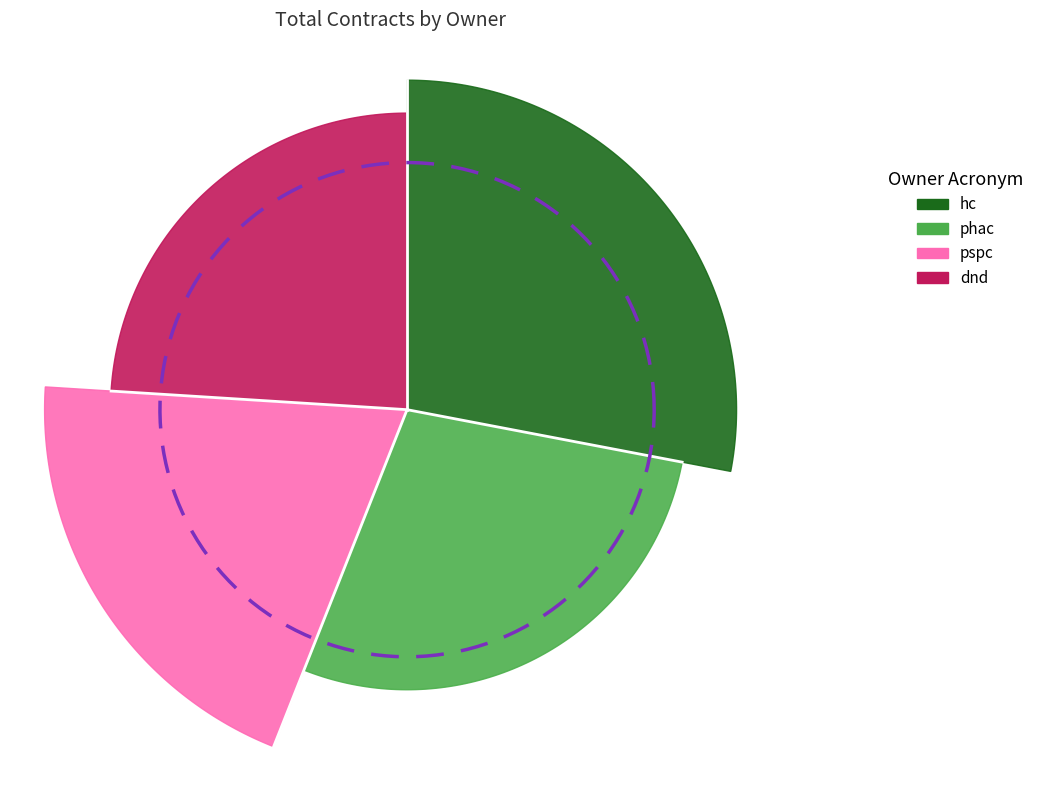

What is the smallest slice in the pie chart?

pspc